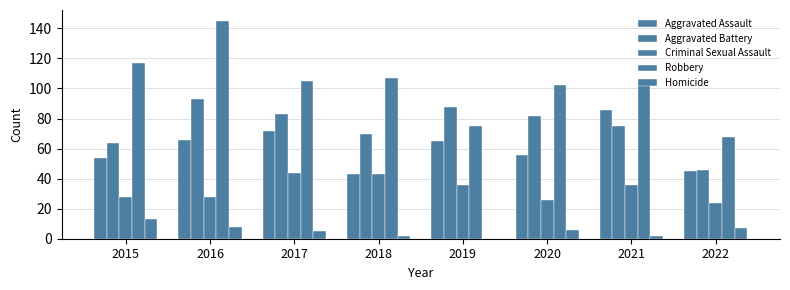

Reading left to right, what are all the values shown in this chart?

Aggravated Assault: 54	66	72	43	65	56	86	45
Aggravated Battery: 64	93	83	70	88	82	75	46
Criminal Sexual Assault: 28	28	44	43	36	26	36	24
Robbery: 117	145	105	107	75	102	105	68
Homicide: 13	8	5	2	0	6	2	7